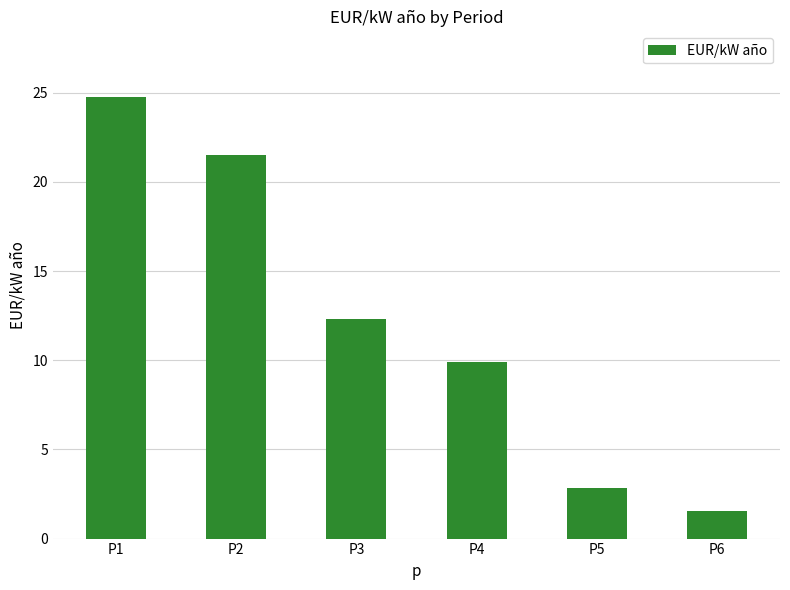

The value at P2 is 9.6. True or false?

False